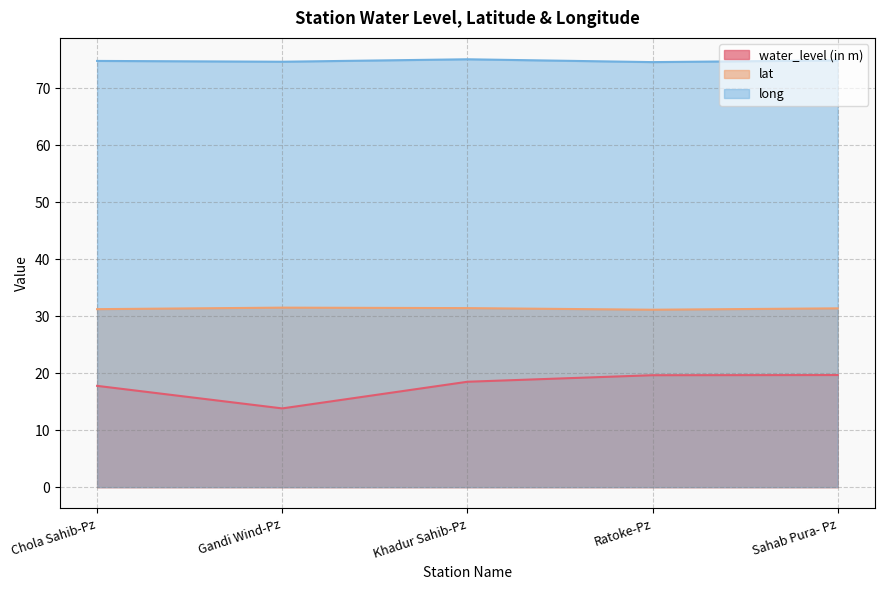

True or false: long and lat intersect in this chart.

False